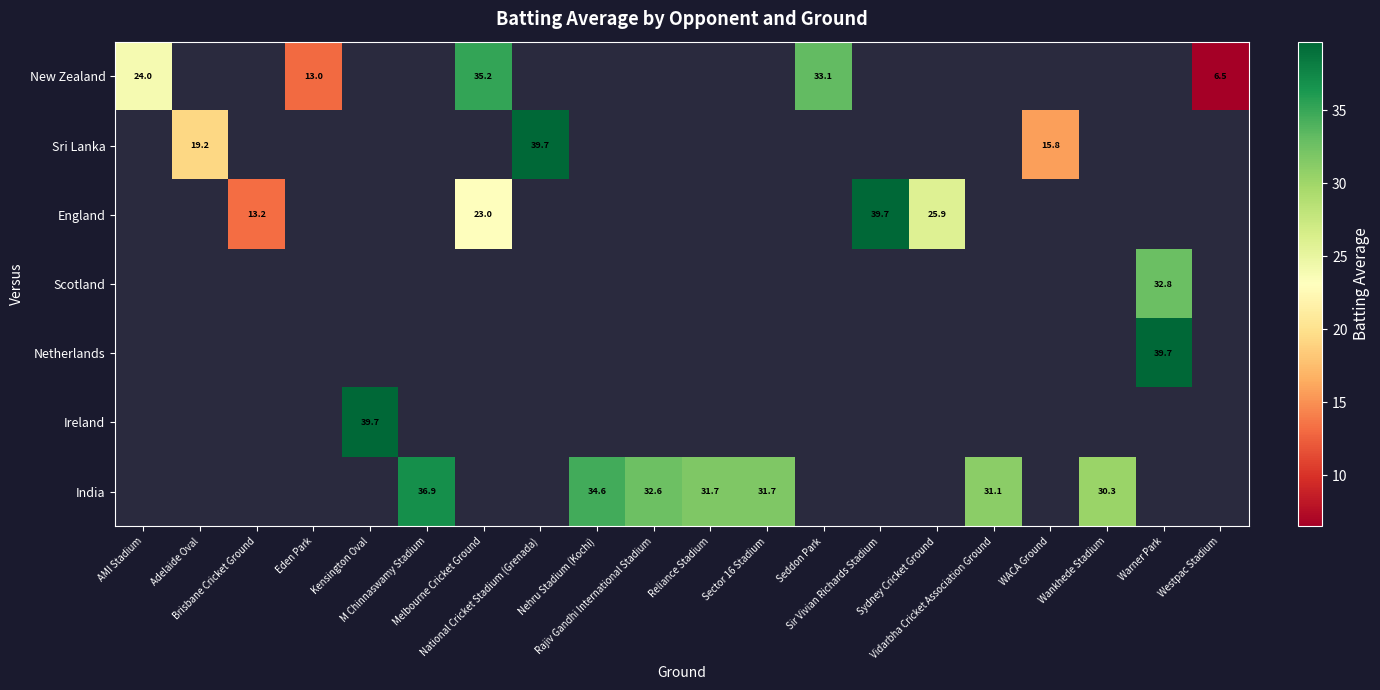

Count the number of categories in the chart.

20